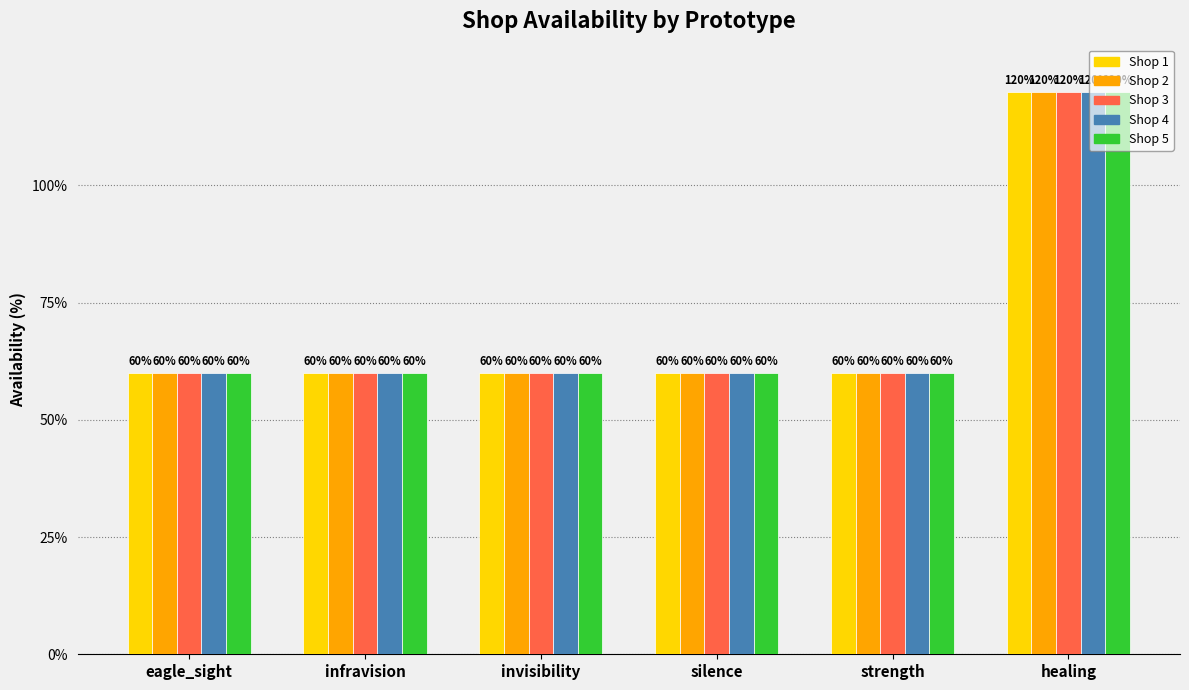

What is the difference between the maximum and minimum values in the Shop 3 series?

60